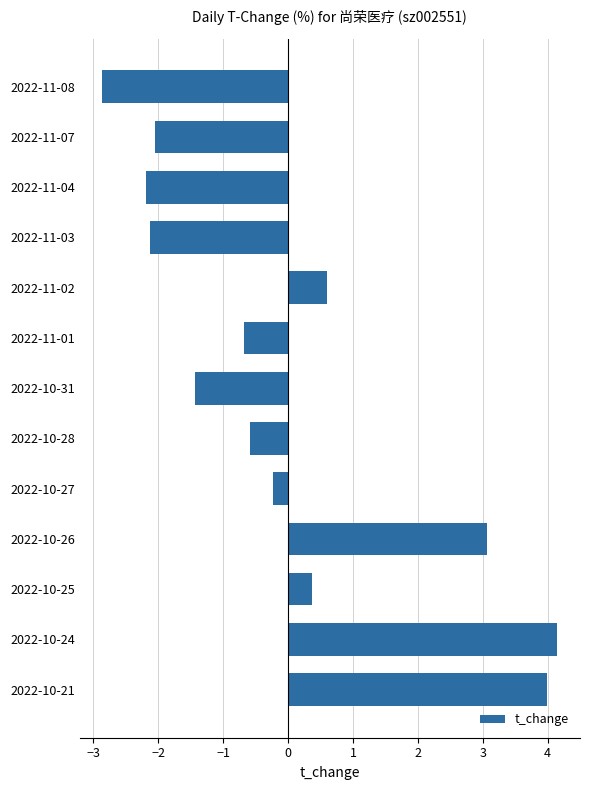

What is the value of the 5th bar from the top?

0.6